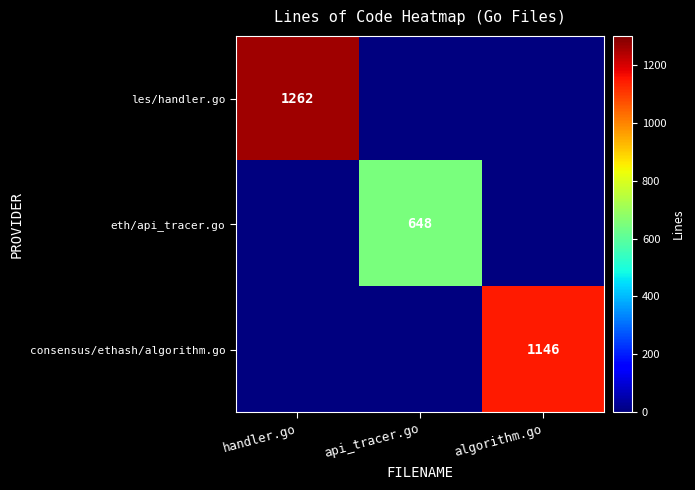

The value of eth/api_tracer.go at api_tracer.go is 233. True or false?

False